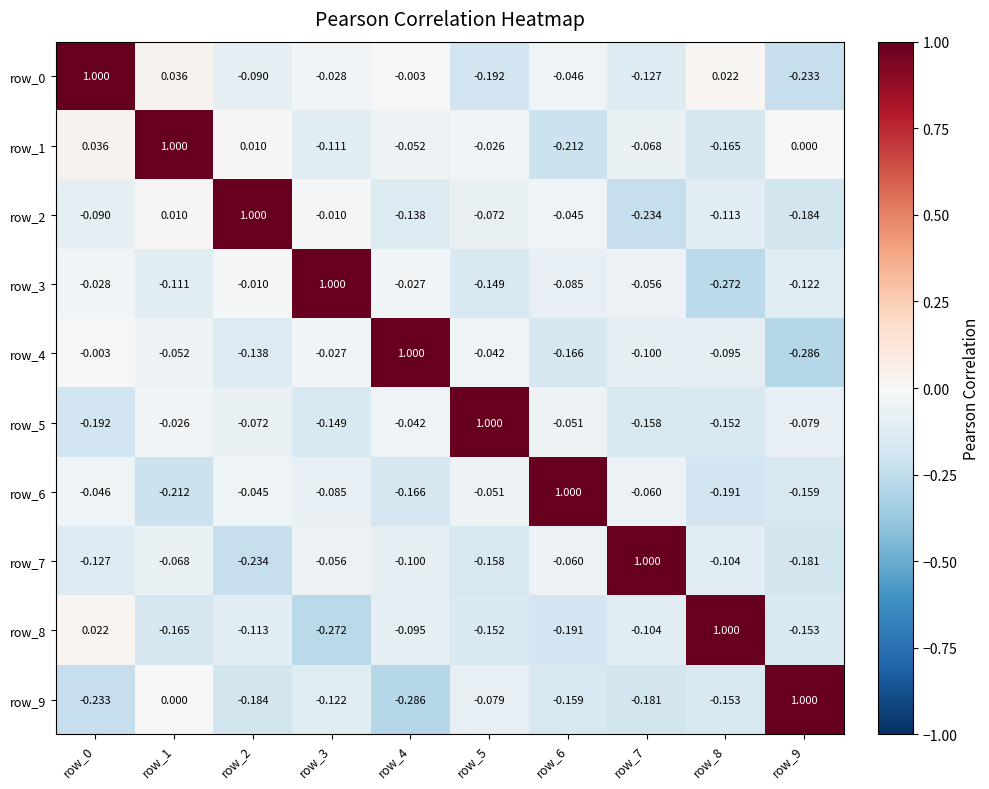

Is the value of row_3 at row_0 greater than the value of row_2 at row_3?

No